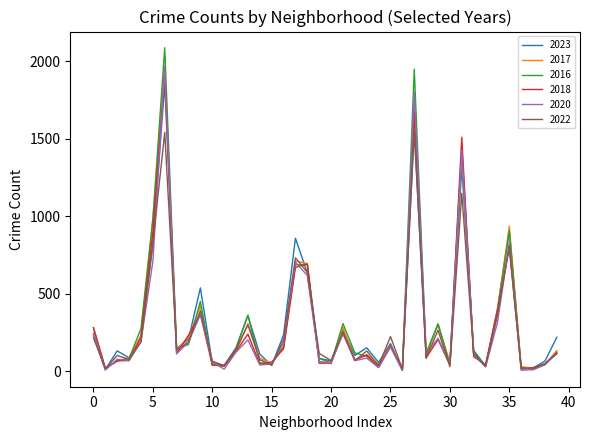

What is the sum of all 2018 values?

12010